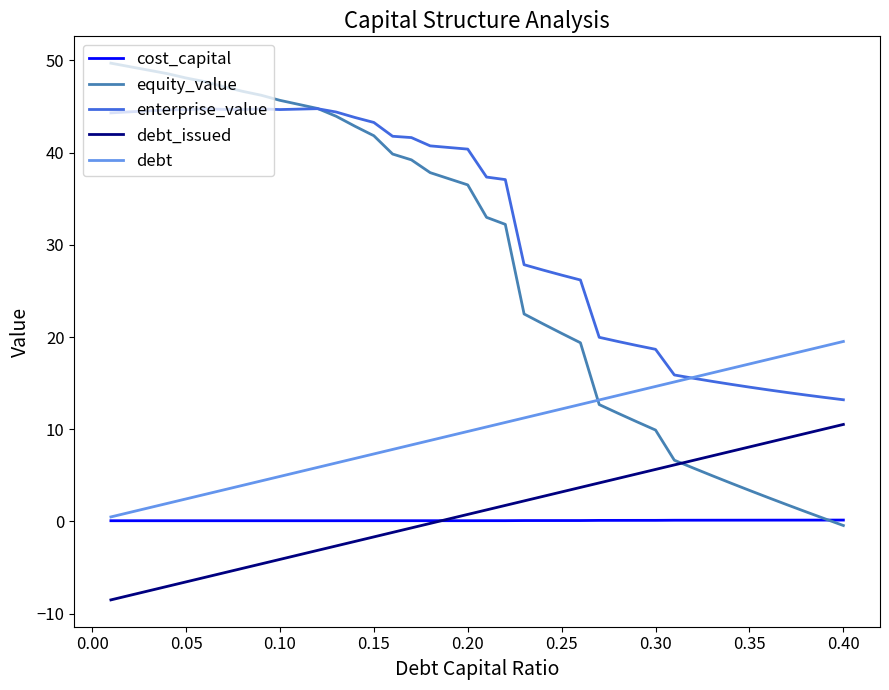

What is the smallest value displayed?

-8.5